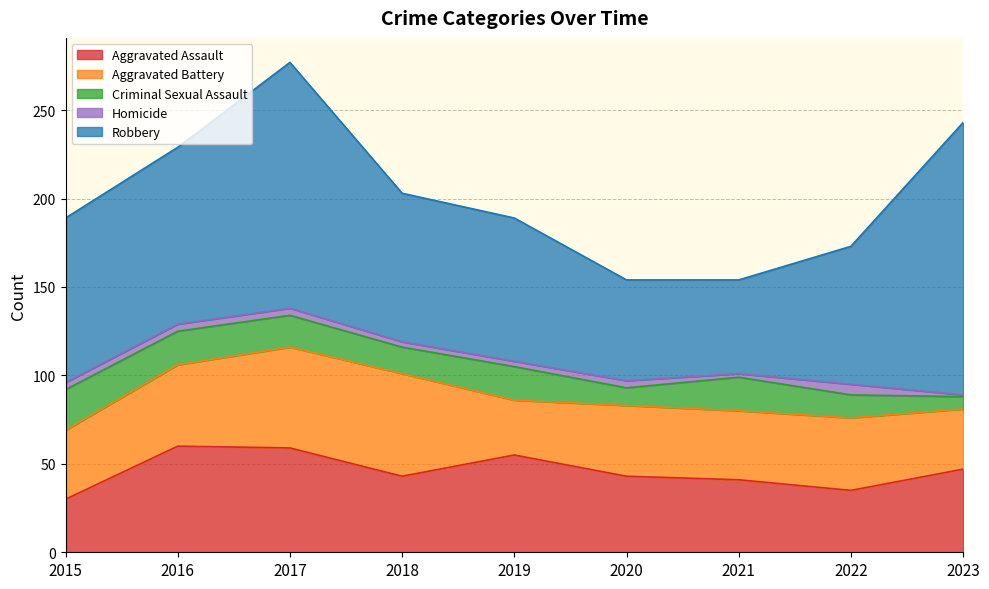

What is the sum of all Robbery values?

839